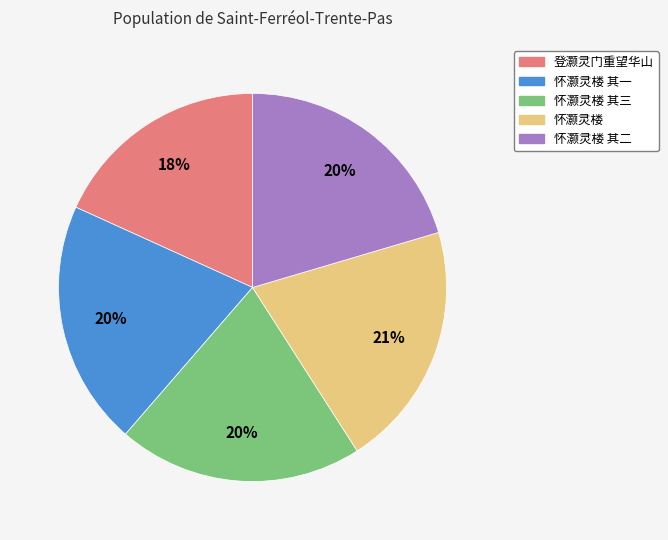

Is there a majority slice in this chart?

No